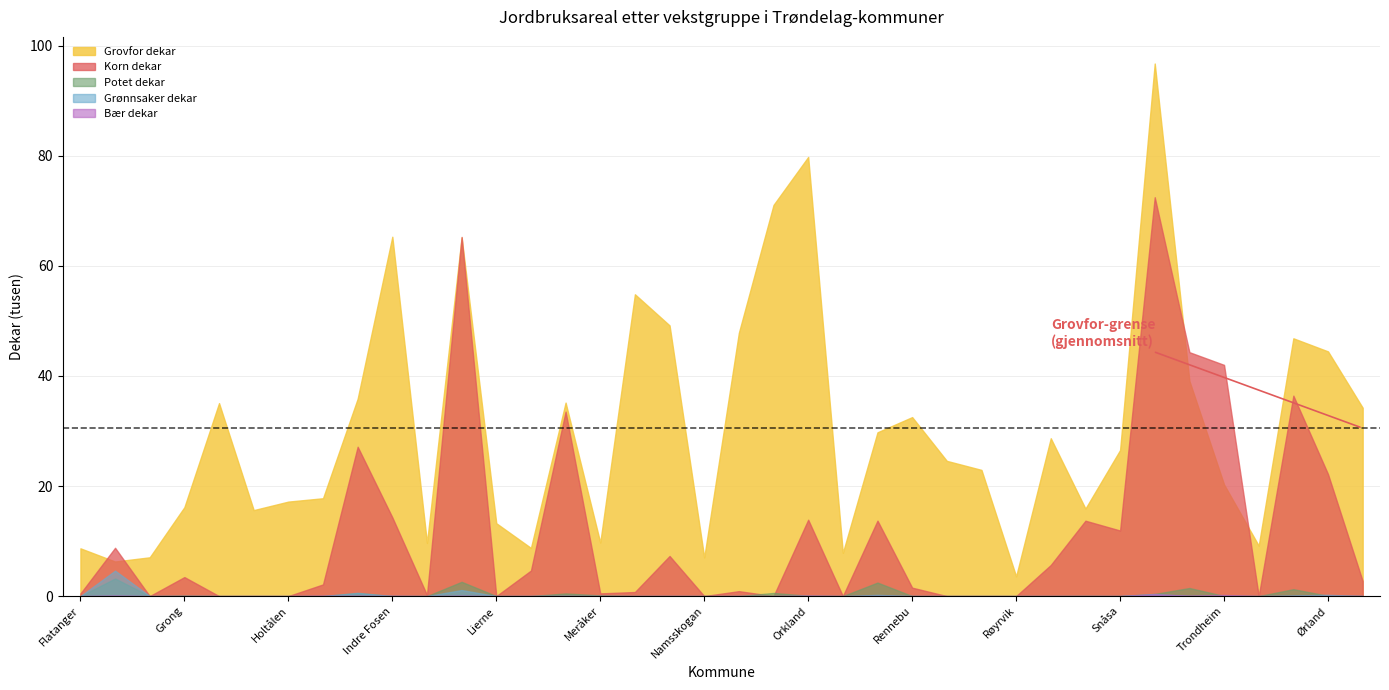

True or false: Bær dekar and Grovfor dekar intersect in this chart.

False